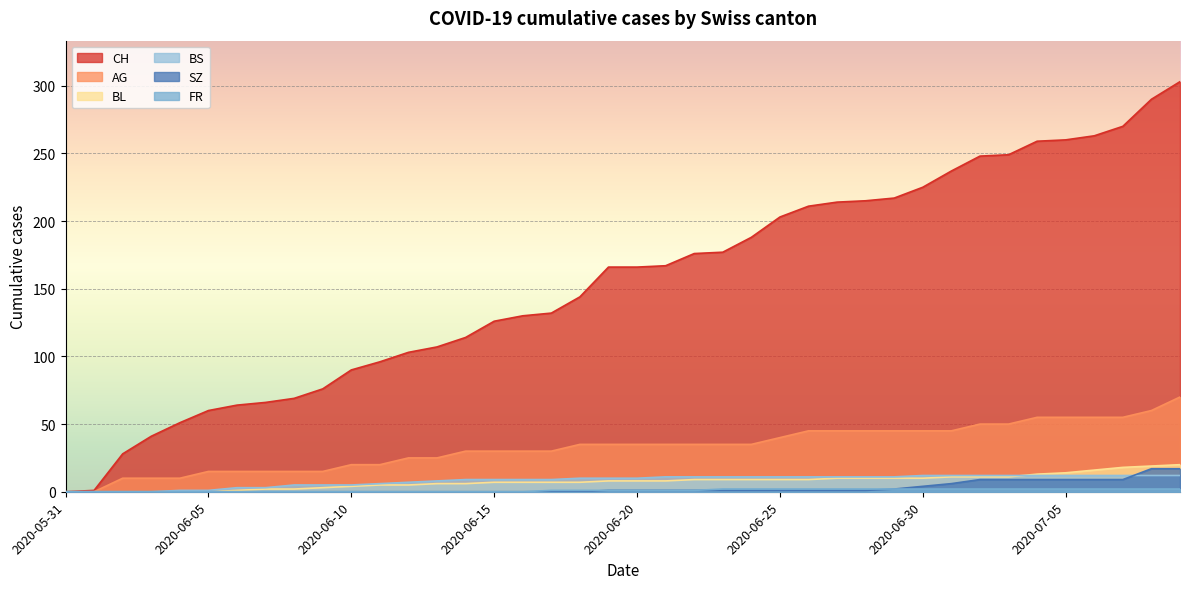

Count the number of categories in the chart.

40